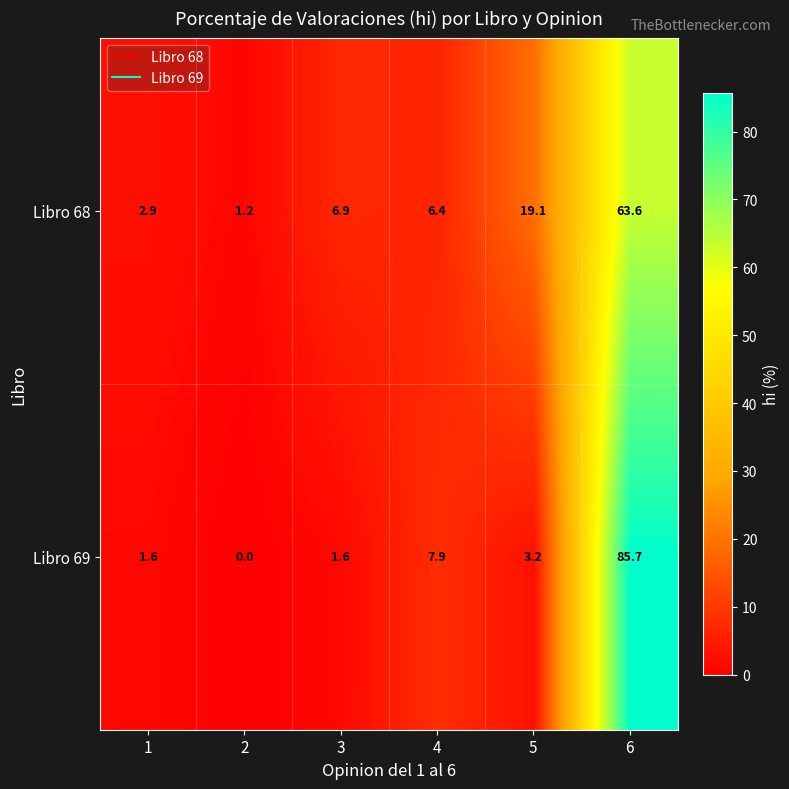

Reading left to right, extract all data points from this chart.

Libro 68: 2.9	1.2	6.9	6.4	19.1	63.6
Libro 69: 1.6	0.0	1.6	7.9	3.2	85.7